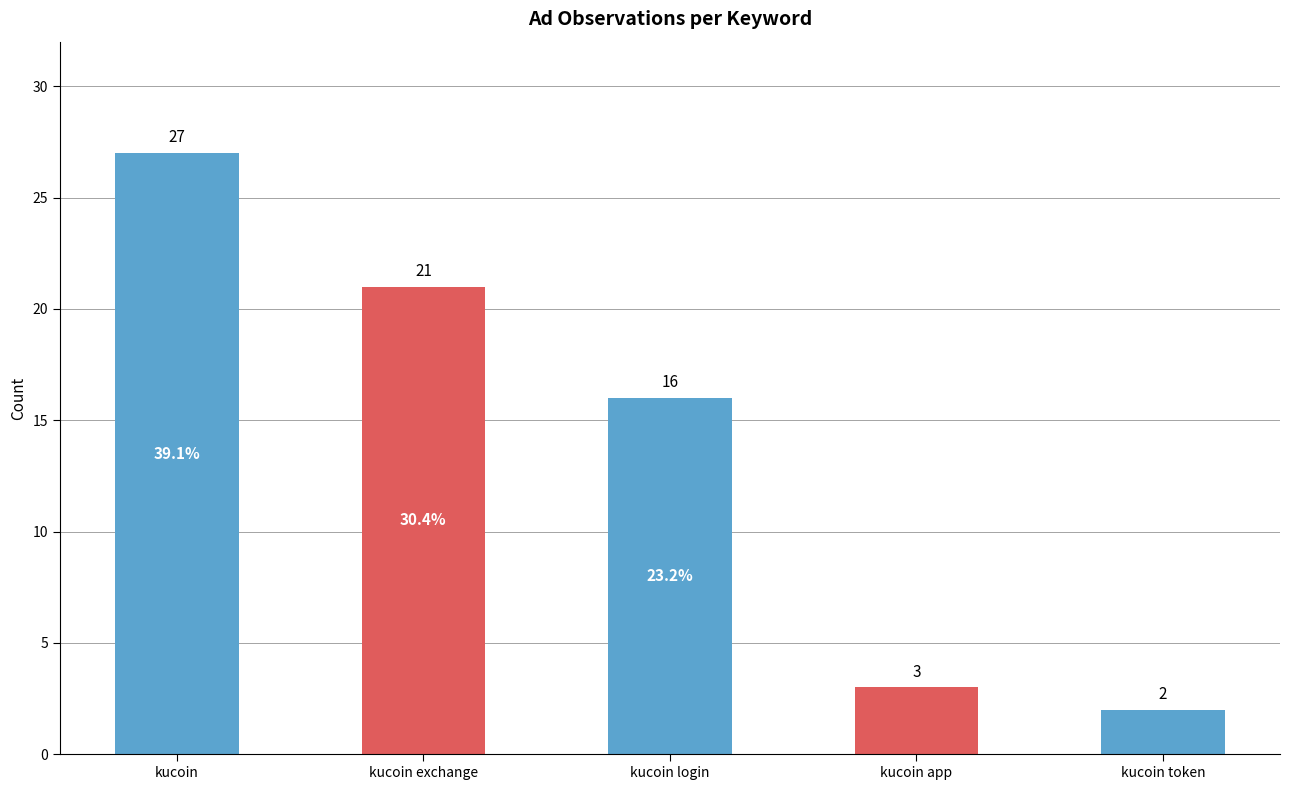

Is it true that the value at kucoin token is 2?

True